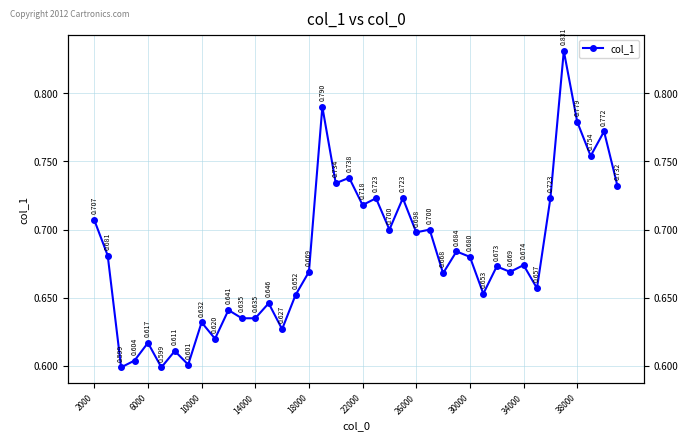

How many lines are shown in the chart?

1